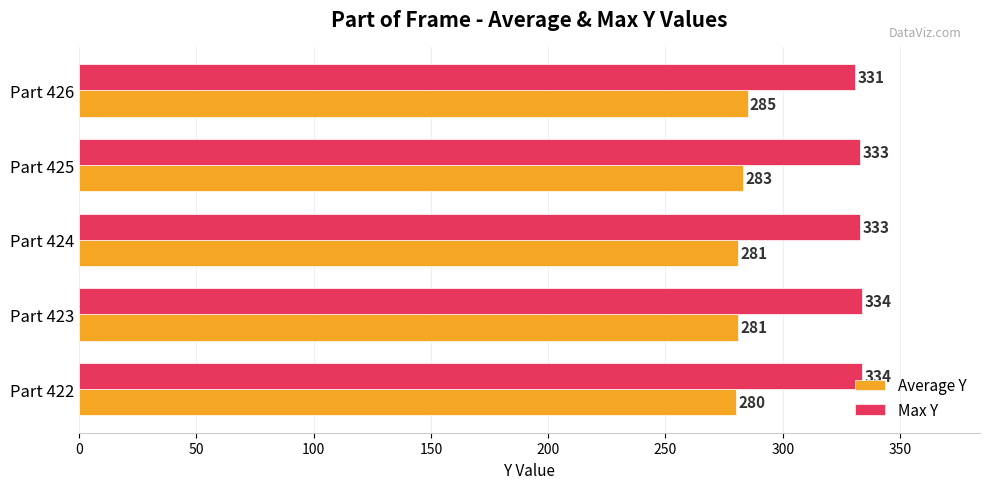

What is the minimum value for Max Y?

331